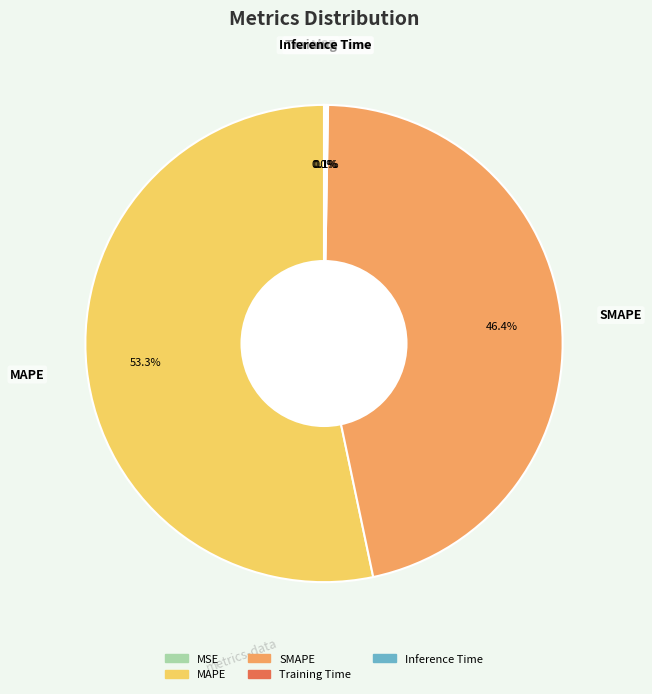

To the nearest percent, what is the difference between the SMAPE and Inference Time slice percentages?

46%